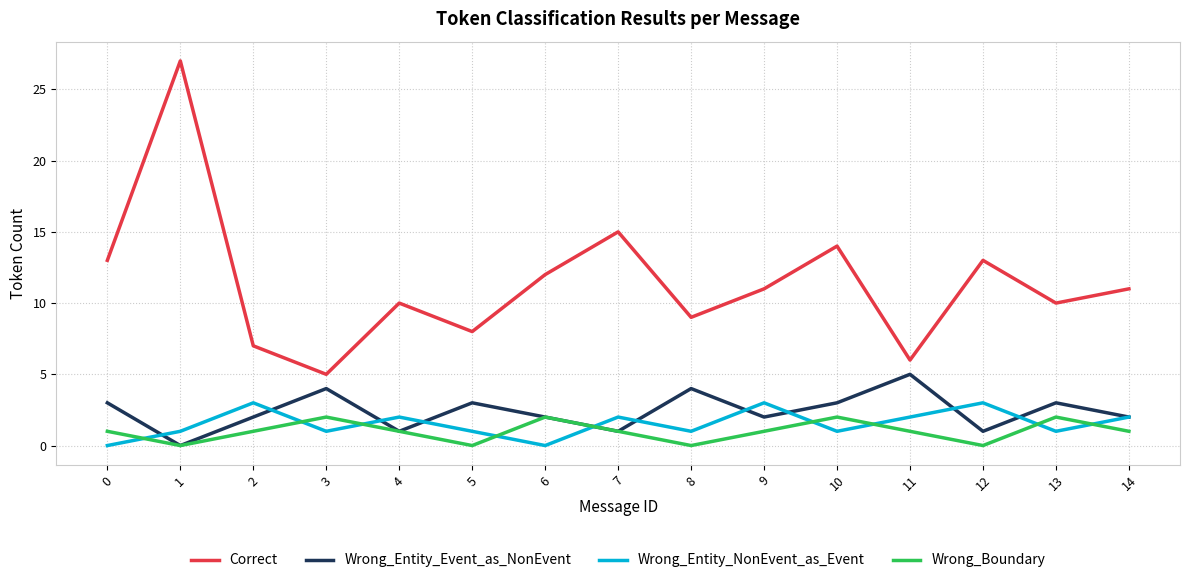

Count the Wrong_Boundary values in the range 0 to 2.

15